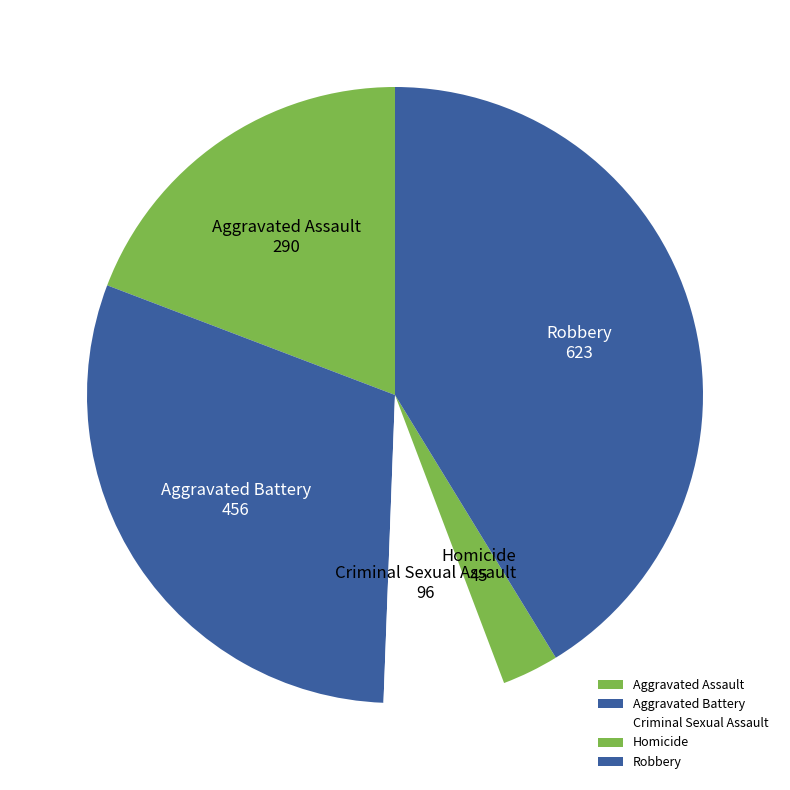

Is there a majority slice in this chart?

No